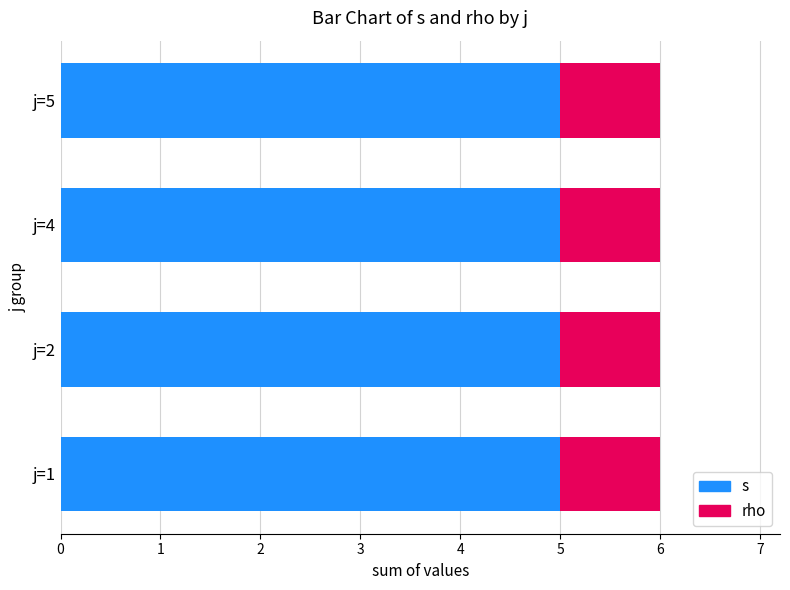

At how many categories does at least one series exceed 1?

4